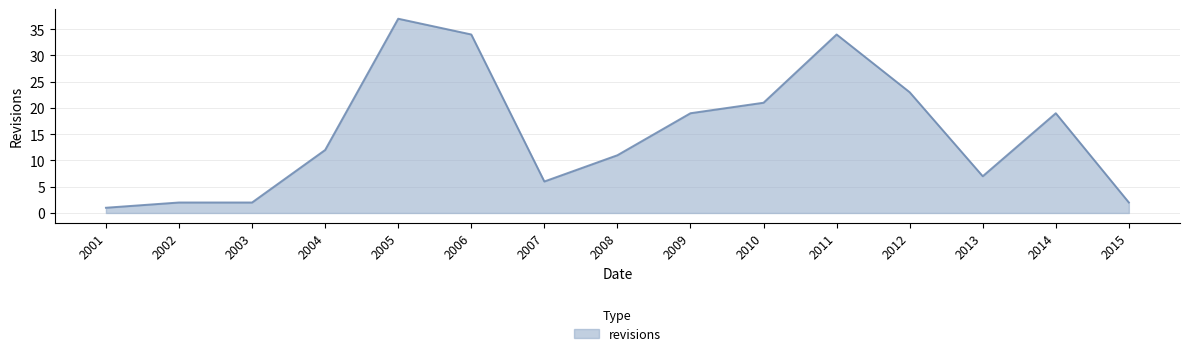

True or false: there are more than 1 points higher than both neighbors.

True